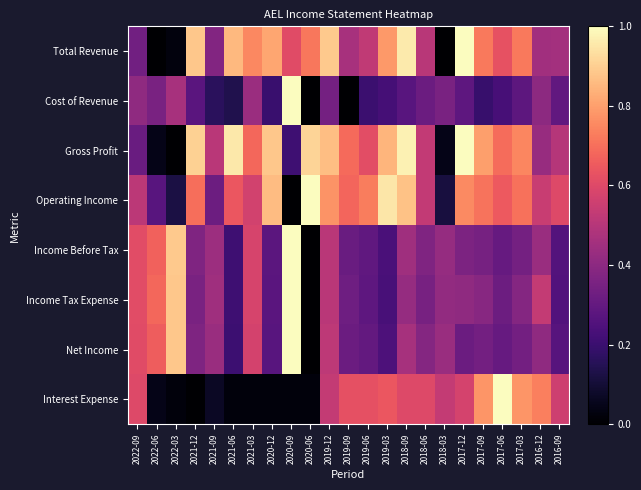

Reading right to left, extract all data points from this chart.

Total Revenue: 2016-09=0.5	2016-12=0.4	2017-03=0.7	2017-06=0.6	2017-09=0.7	2017-12=1.0	2018-03=0.0	2018-06=0.5	2018-09=1.0	2019-03=0.8	2019-06=0.5	2019-09=0.5	2019-12=0.9	2020-06=0.7	2020-09=0.6	2020-12=0.8	2021-03=0.8	2021-06=0.9	2021-09=0.4	2021-12=0.9	2022-03=0.0	2022-06=0.0	2022-09=0.3
Cost of Revenue: 2016-09=0.3	2016-12=0.4	2017-03=0.3	2017-06=0.2	2017-09=0.2	2017-12=0.3	2018-03=0.4	2018-06=0.3	2018-09=0.3	2019-03=0.2	2019-06=0.2	2019-09=0.0	2019-12=0.3	2020-06=0.0	2020-09=1.0	2020-12=0.2	2021-03=0.4	2021-06=0.1	2021-09=0.2	2021-12=0.3	2022-03=0.5	2022-06=0.4	2022-09=0.4
Gross Profit: 2016-09=0.5	2016-12=0.4	2017-03=0.7	2017-06=0.7	2017-09=0.8	2017-12=1.0	2018-03=0.0	2018-06=0.5	2018-09=1.0	2019-03=0.8	2019-06=0.6	2019-09=0.7	2019-12=0.9	2020-06=0.9	2020-09=0.2	2020-12=0.9	2021-03=0.7	2021-06=1.0	2021-09=0.5	2021-12=0.9	2022-03=0.0	2022-06=0.0	2022-09=0.3
Operating Income: 2016-09=0.6	2016-12=0.5	2017-03=0.7	2017-06=0.7	2017-09=0.7	2017-12=0.8	2018-03=0.1	2018-06=0.5	2018-09=0.9	2019-03=1.0	2019-06=0.7	2019-09=0.7	2019-12=0.8	2020-06=1.0	2020-09=0.0	2020-12=0.9	2021-03=0.6	2021-06=0.6	2021-09=0.3	2021-12=0.7	2022-03=0.1	2022-06=0.3	2022-09=0.5
Income Before Tax: 2016-09=0.3	2016-12=0.4	2017-03=0.3	2017-06=0.3	2017-09=0.3	2017-12=0.4	2018-03=0.4	2018-06=0.4	2018-09=0.4	2019-03=0.2	2019-06=0.3	2019-09=0.3	2019-12=0.5	2020-06=0.0	2020-09=1.0	2020-12=0.3	2021-03=0.6	2021-06=0.2	2021-09=0.4	2021-12=0.4	2022-03=0.9	2022-06=0.7	2022-09=0.6
Income Tax Expense: 2016-09=0.3	2016-12=0.5	2017-03=0.4	2017-06=0.3	2017-09=0.4	2017-12=0.4	2018-03=0.4	2018-06=0.4	2018-09=0.4	2019-03=0.2	2019-06=0.3	2019-09=0.3	2019-12=0.5	2020-06=0.0	2020-09=1.0	2020-12=0.3	2021-03=0.6	2021-06=0.2	2021-09=0.4	2021-12=0.4	2022-03=0.9	2022-06=0.7	2022-09=0.6
Net Income: 2016-09=0.3	2016-12=0.4	2017-03=0.3	2017-06=0.3	2017-09=0.3	2017-12=0.3	2018-03=0.4	2018-06=0.4	2018-09=0.5	2019-03=0.2	2019-06=0.3	2019-09=0.3	2019-12=0.5	2020-06=0.0	2020-09=1.0	2020-12=0.3	2021-03=0.6	2021-06=0.2	2021-09=0.4	2021-12=0.4	2022-03=0.9	2022-06=0.7	2022-09=0.6
Interest Expense: 2016-09=0.6	2016-12=0.7	2017-03=0.8	2017-06=1.0	2017-09=0.8	2017-12=0.6	2018-03=0.5	2018-06=0.6	2018-09=0.6	2019-03=0.6	2019-06=0.6	2019-09=0.6	2019-12=0.5	2020-06=0.0	2020-09=0.0	2020-12=0.0	2021-03=0.0	2021-06=0.0	2021-09=0.1	2021-12=0.0	2022-03=0.0	2022-06=0.0	2022-09=0.6